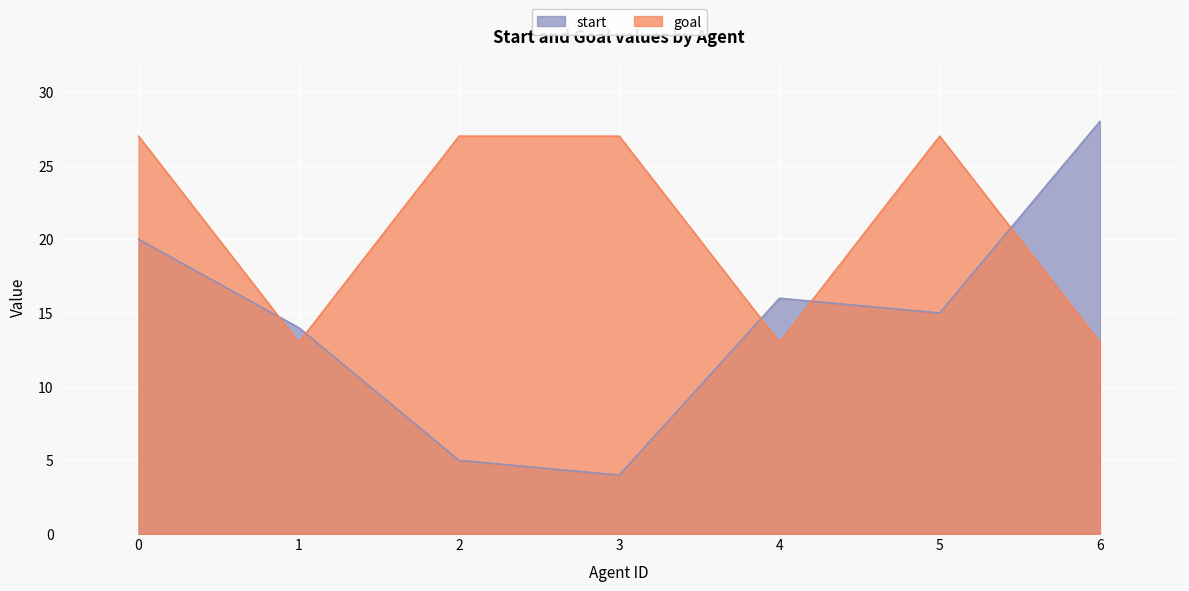

What is the sum of the start values at 0 and 2?

25